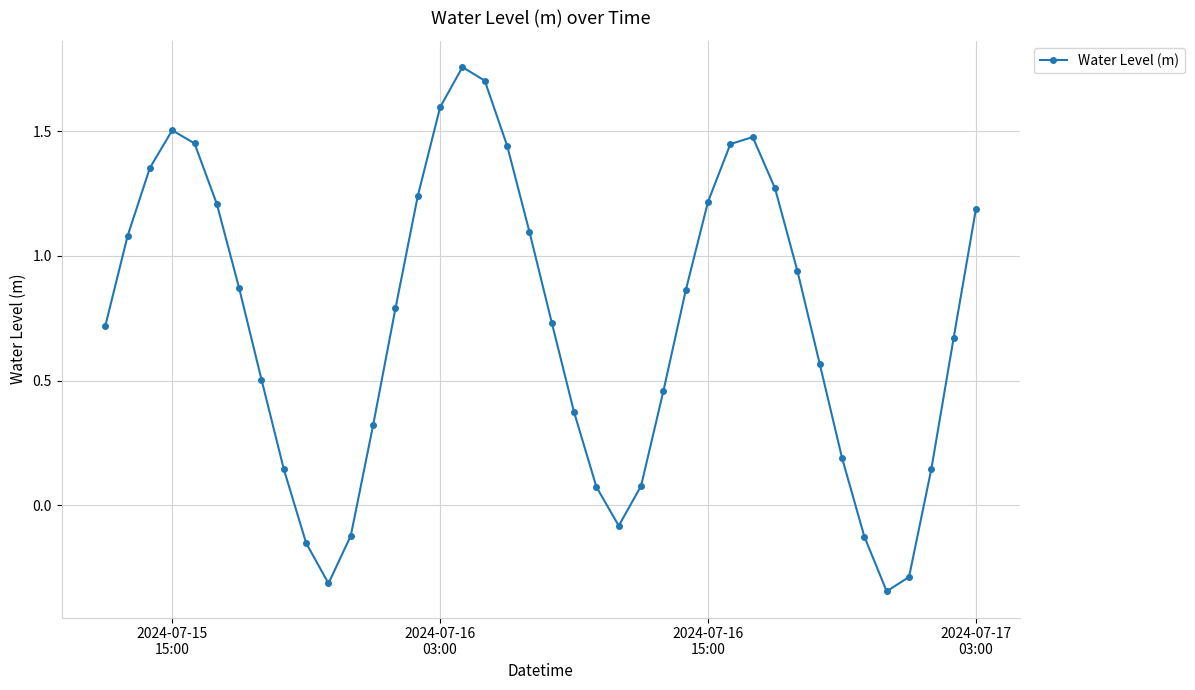

How many data points does each series have?

40